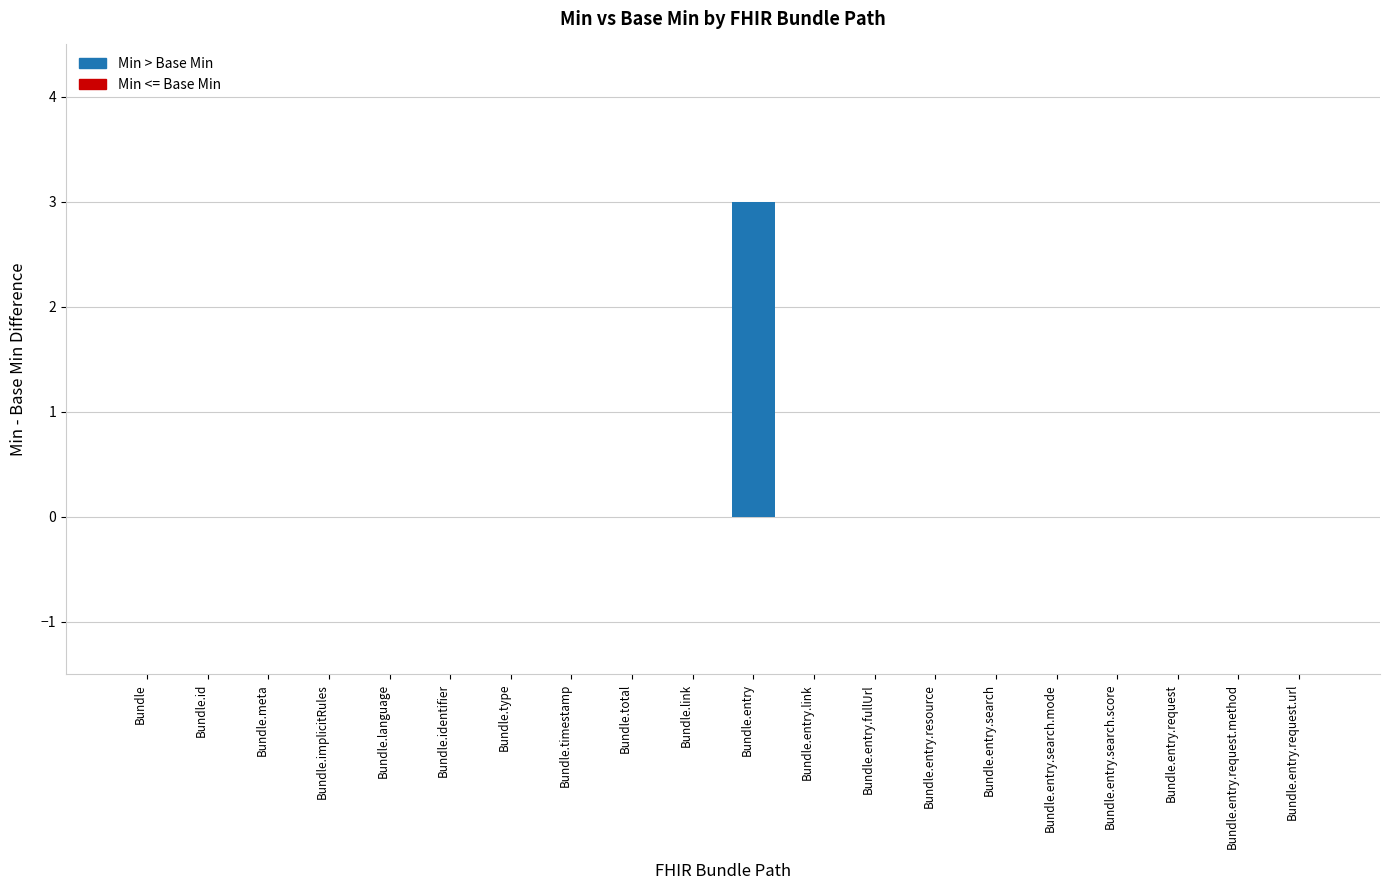

What is the sum of all values?

3